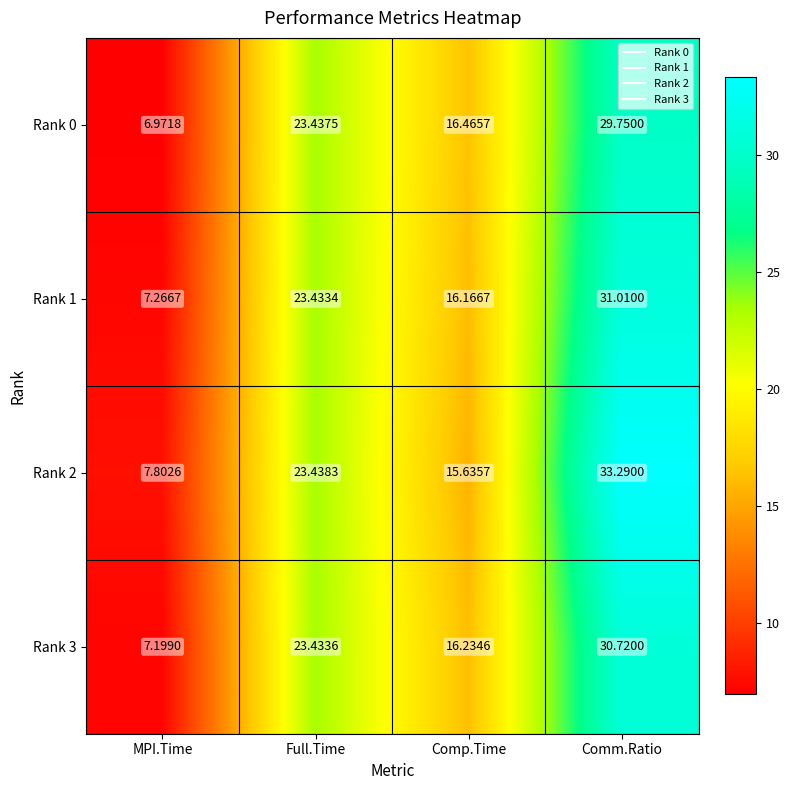

Rank the categories by Rank 2 value from highest to lowest.

Comm.Ratio, Full.Time, Comp.Time, MPI.Time